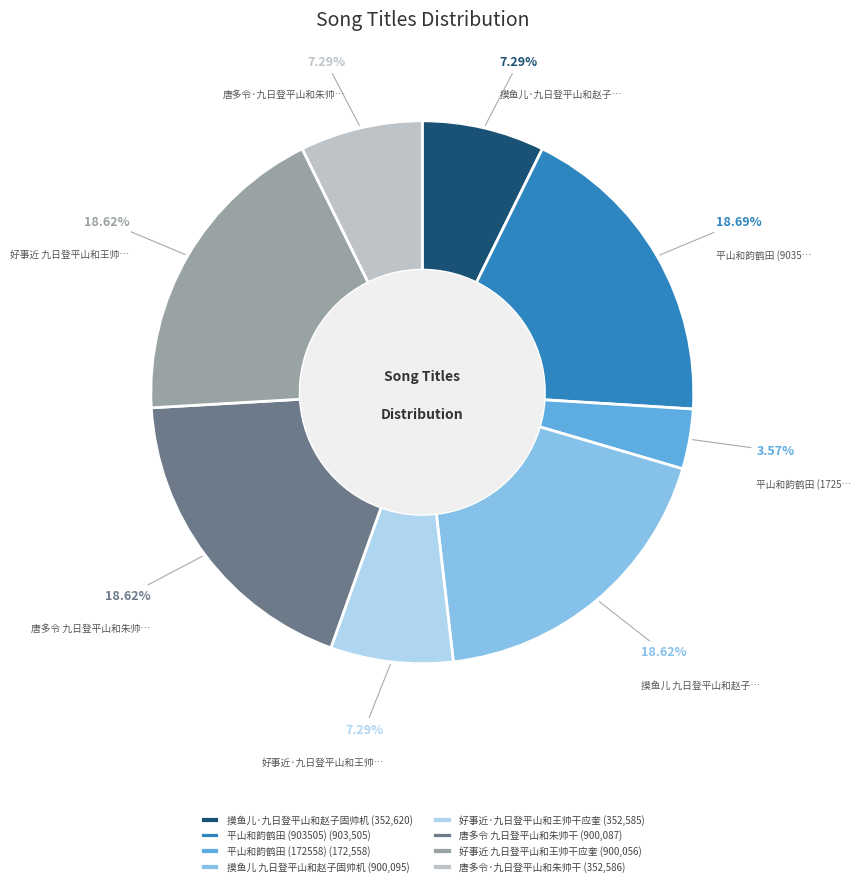

Which category has the smallest portion of the pie?

平山和韵鹤田 (172558)